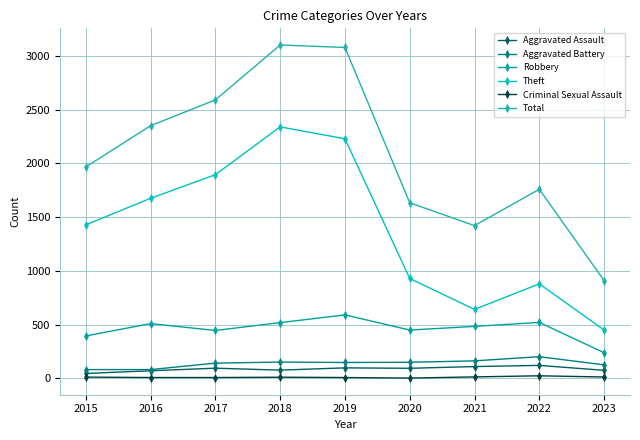

True or false: Robbery has more than 1 interior local peaks.

True